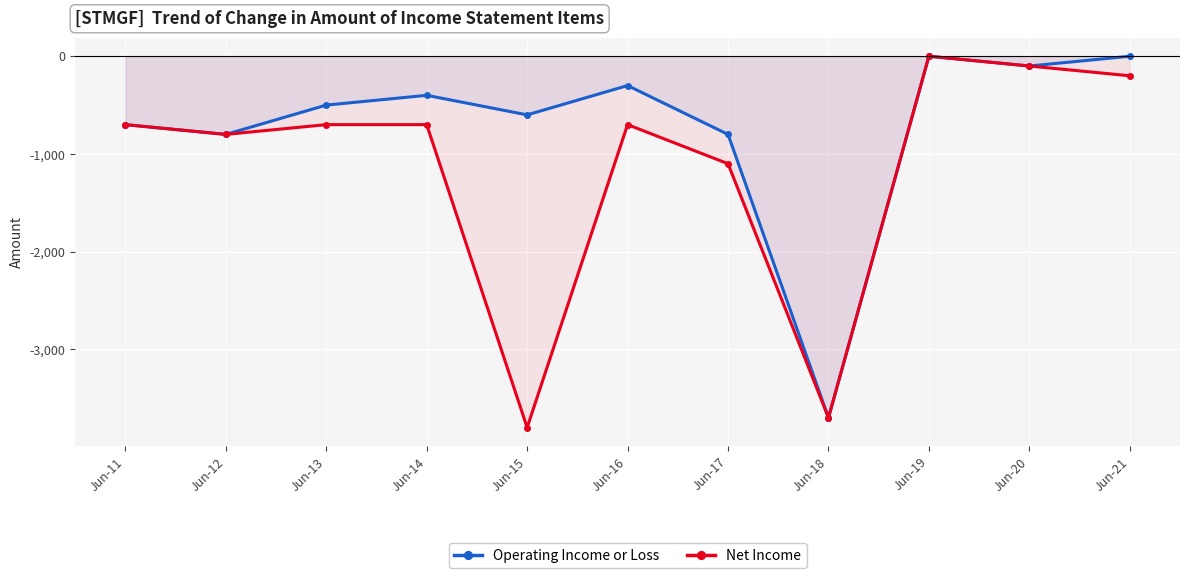

List the series in order of their overall mean, lowest first.

Net Income, Operating Income or Loss